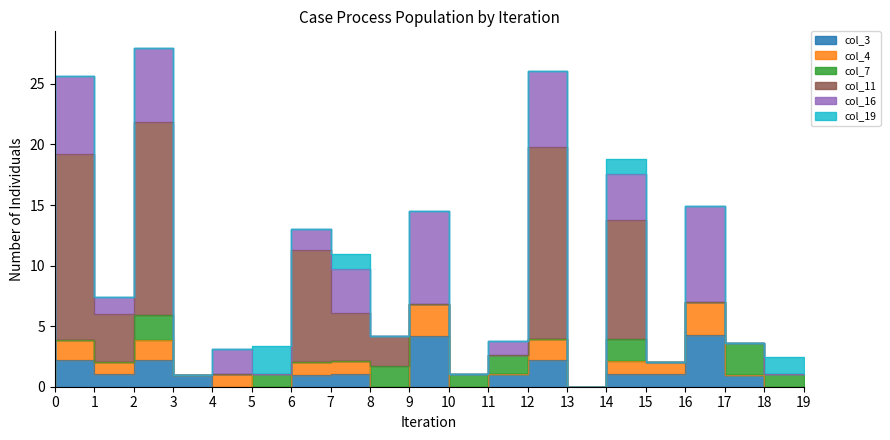

Reading left to right, transcribe all the data shown in this chart.

col_3: 0=0.0	1=2.2	2=1.0	3=2.2	4=1.0	5=0.0	6=0.0	7=1.0	8=1.1	9=0.0	10=4.2	11=0.0	12=1.0	13=2.2	14=0.0	15=1.1	16=1.0	17=4.3	18=1.0	19=0.0
col_4: 0=0.0	1=1.7	2=1.0	3=1.7	4=0.0	5=1.0	6=0.0	7=1.0	8=1.0	9=0.0	10=2.6	11=0.0	12=0.0	13=1.7	14=0.0	15=1.0	16=1.0	17=2.7	18=0.0	19=0.0
col_7: 0=0.0	1=0.0	2=0.0	3=2.1	4=0.0	5=0.0	6=1.0	7=0.0	8=0.0	9=1.7	10=0.0	11=1.0	12=1.6	13=0.0	14=0.0	15=1.8	16=0.0	17=0.0	18=2.6	19=1.0
col_11: 0=0.0	1=15.4	2=4.0	3=15.9	4=0.0	5=0.0	6=0.0	7=9.3	8=4.0	9=2.5	10=0.0	11=0.0	12=0.0	13=15.8	14=0.0	15=9.9	16=0.0	17=0.0	18=0.0	19=0.0
col_16: 0=0.0	1=6.4	2=1.4	3=6.1	4=0.0	5=2.1	6=0.0	7=1.8	8=3.7	9=0.0	10=7.7	11=0.0	12=1.1	13=6.3	14=0.0	15=3.8	16=0.0	17=8.0	18=0.0	19=0.0
col_19: 0=0.0	1=0.0	2=0.0	3=0.0	4=0.0	5=0.0	6=2.4	7=0.0	8=1.3	9=0.0	10=0.0	11=0.0	12=0.0	13=0.0	14=0.0	15=1.3	16=0.0	17=0.0	18=0.0	19=1.4